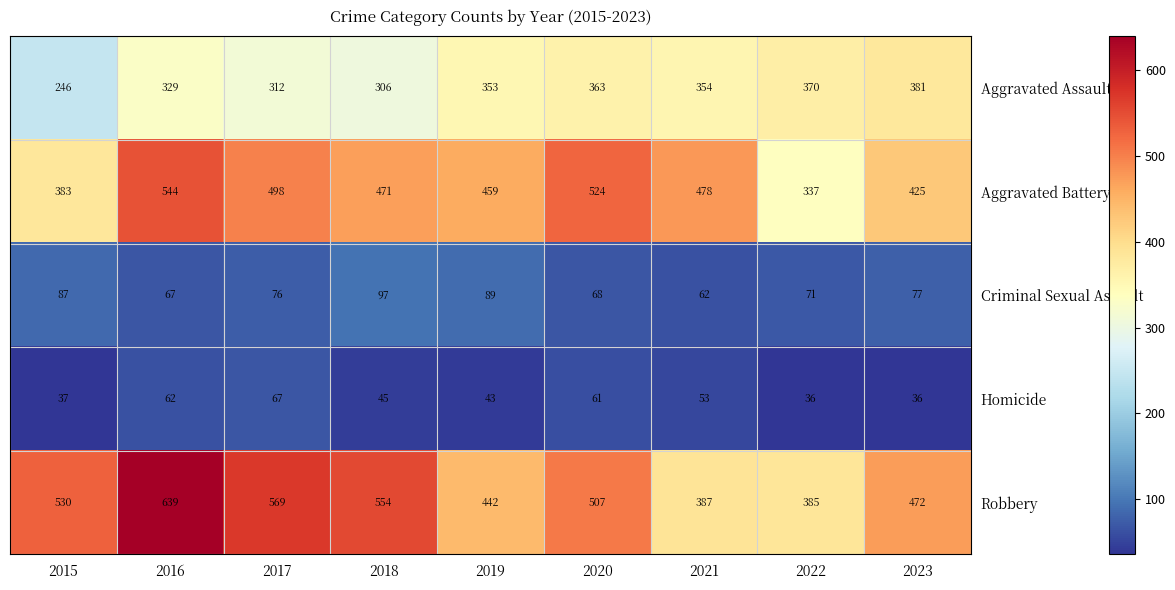

What is the maximum value shown in the chart?

639